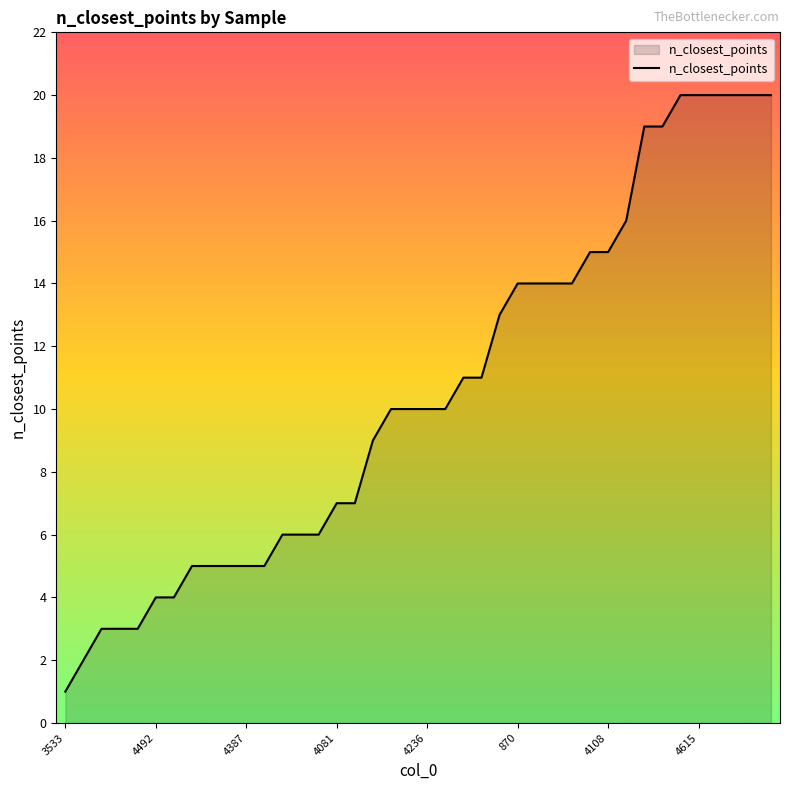

Is this an area chart (filled region under the line)?

Yes